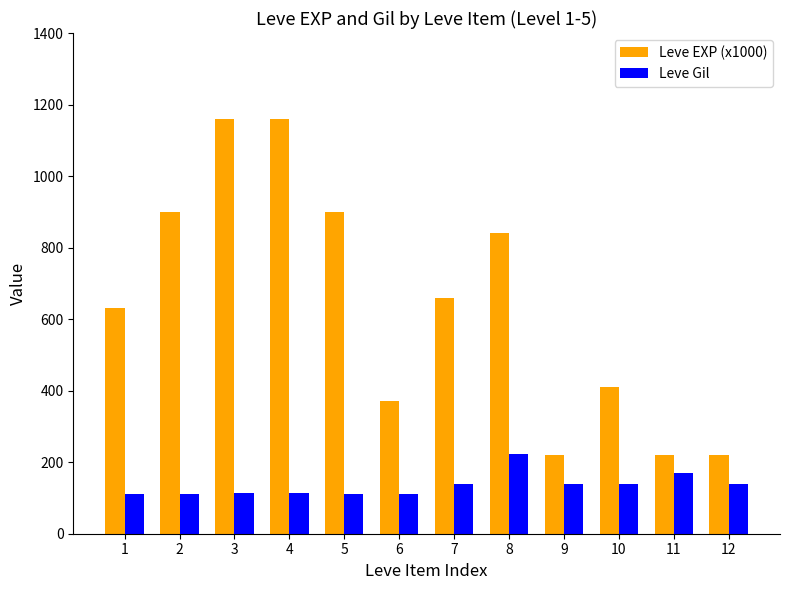

The Leve Gil series shows 188 at 2. True or false?

False